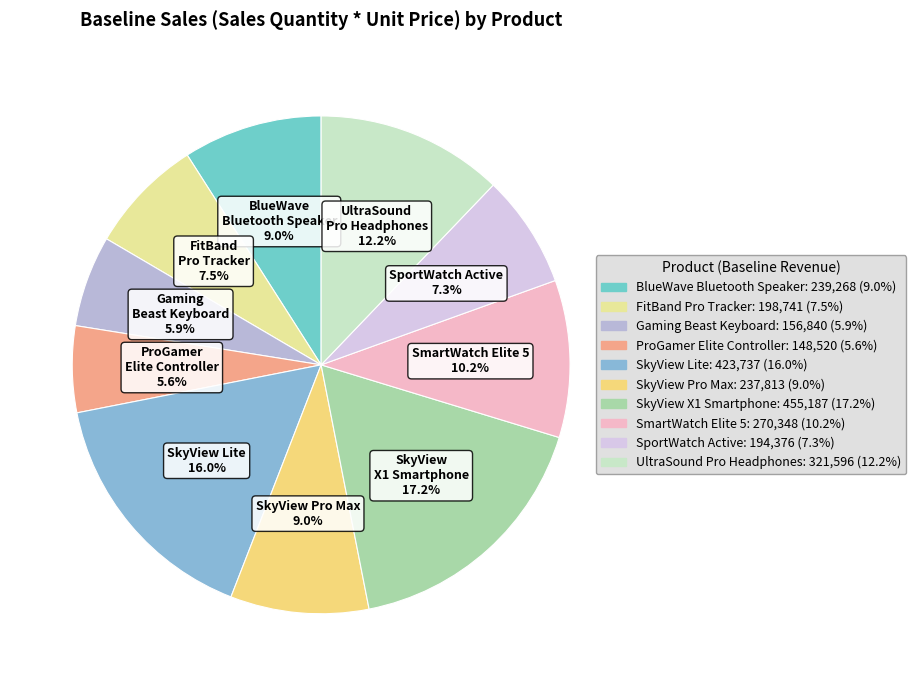

To the nearest percent, what percentage of the pie is SkyView Lite?

16%